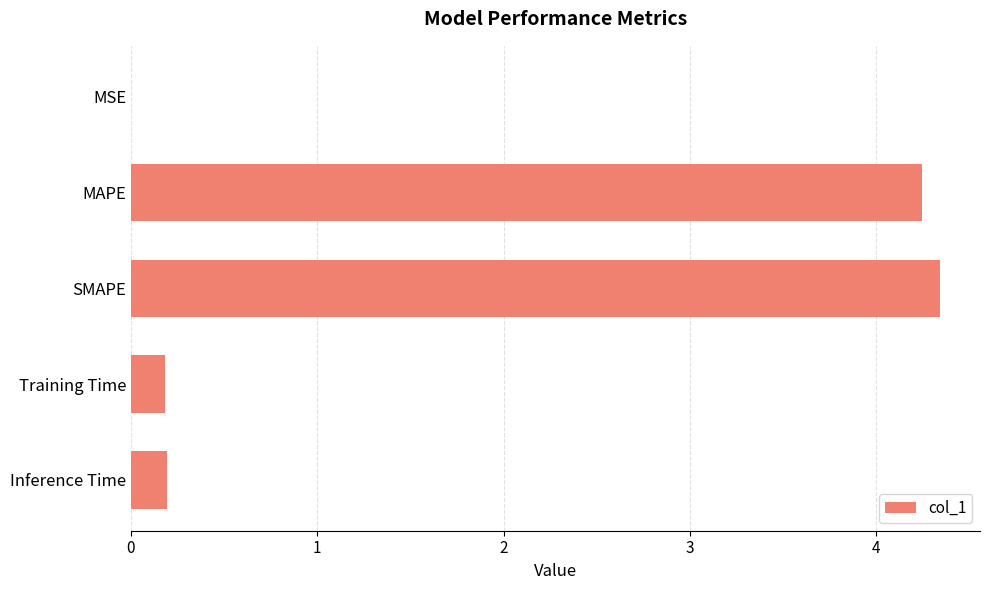

The value at SMAPE is 4.3. True or false?

True